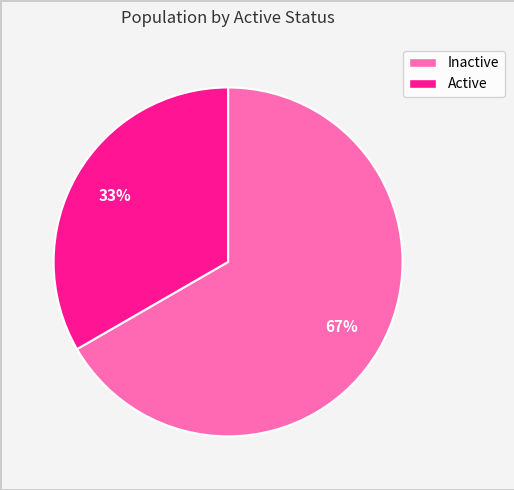

To the nearest percent, what is the average slice percentage?

50%